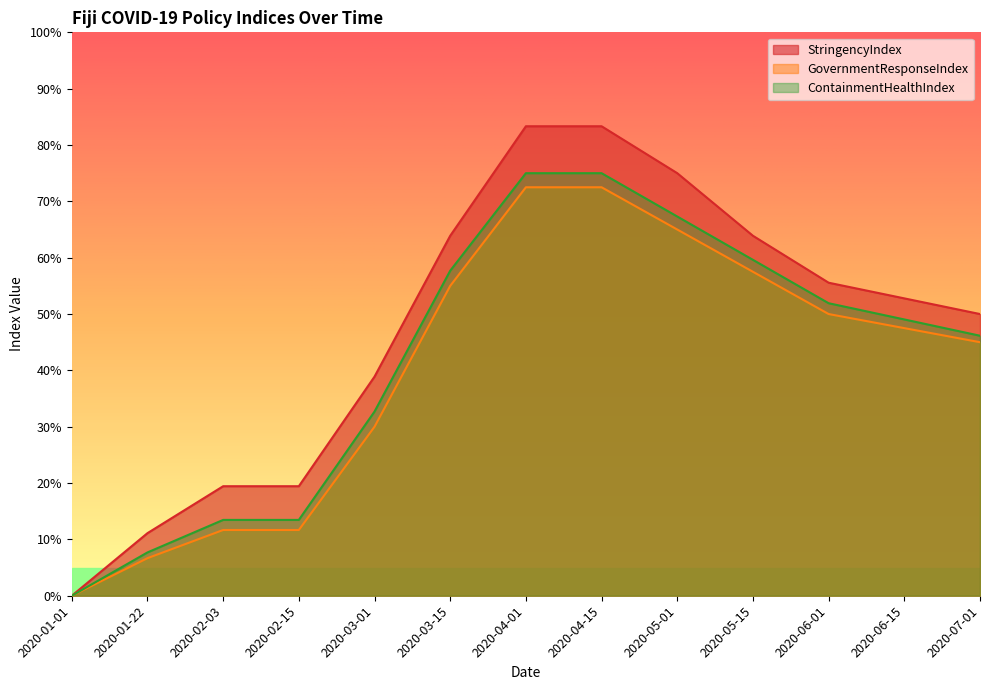

At which label does StringencyIndex first exceed 52?

2020-03-15